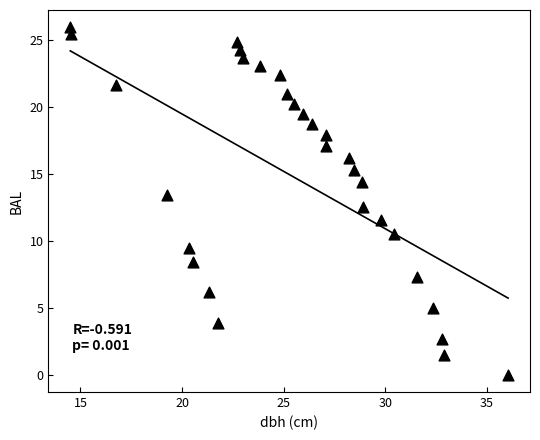

What is the range of Y values (max minus min)?

26.0